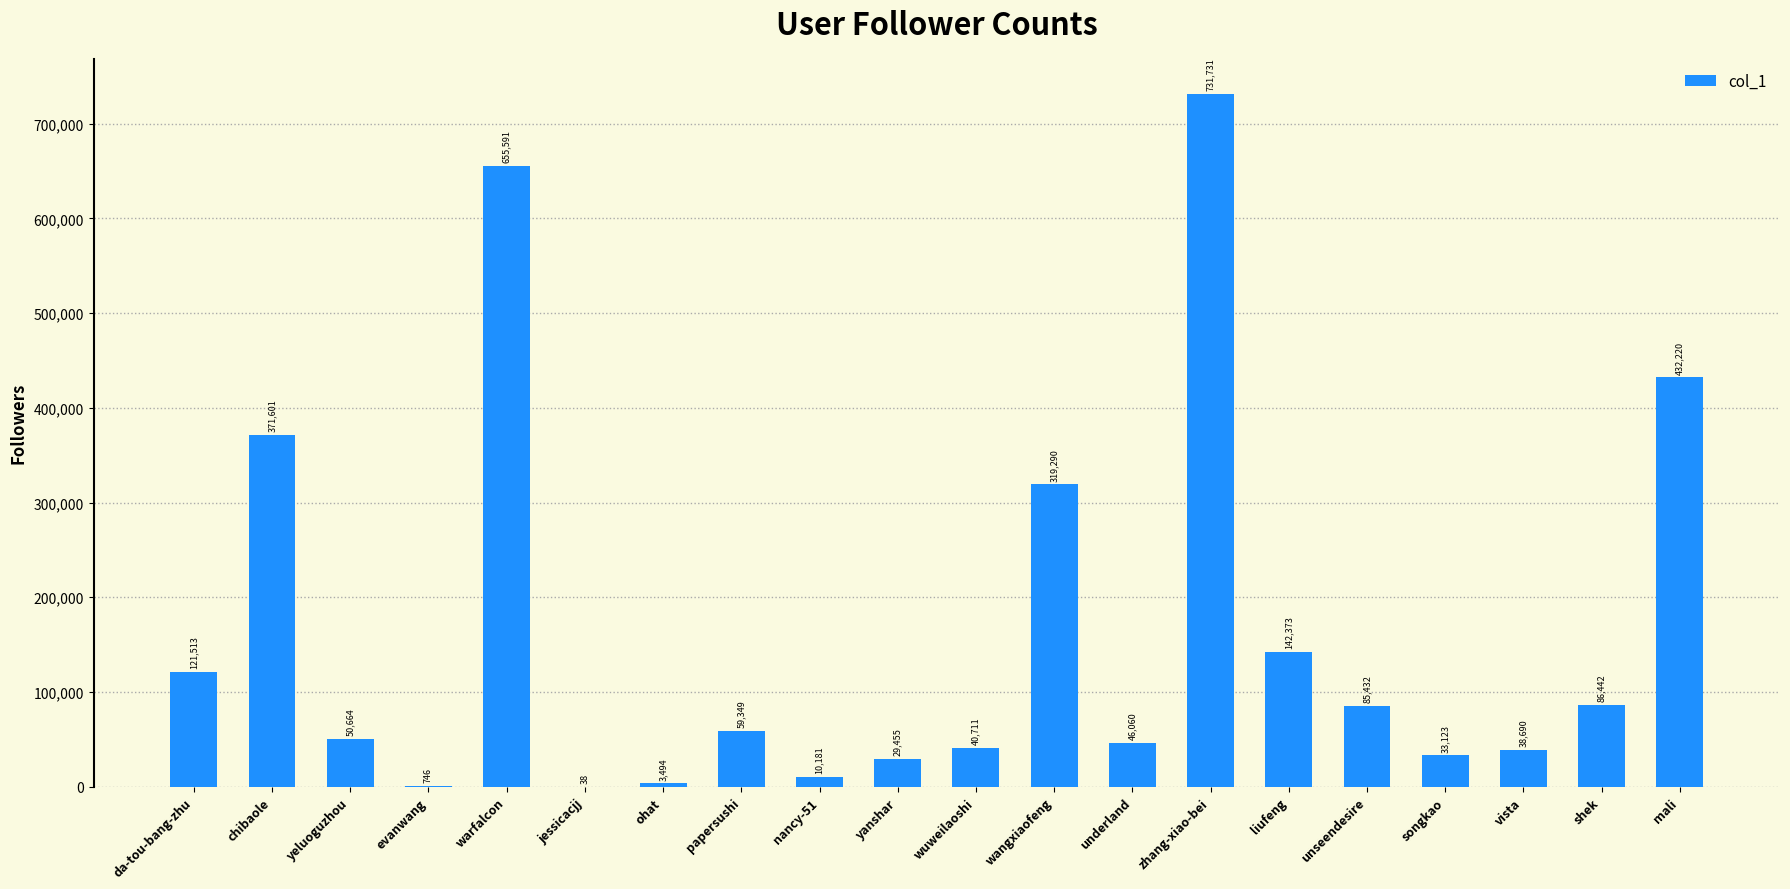

At which label is the value closest to 365884?

chibaole